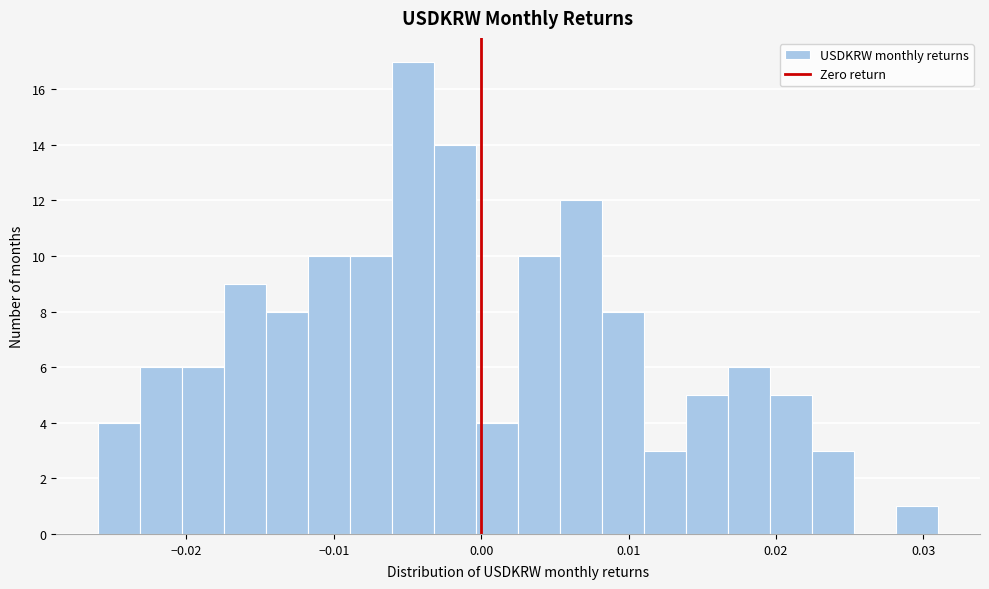

Around what value on the x-axis is the tallest bar? Give the approximate position of its centre, as read against the axis.

-0.005